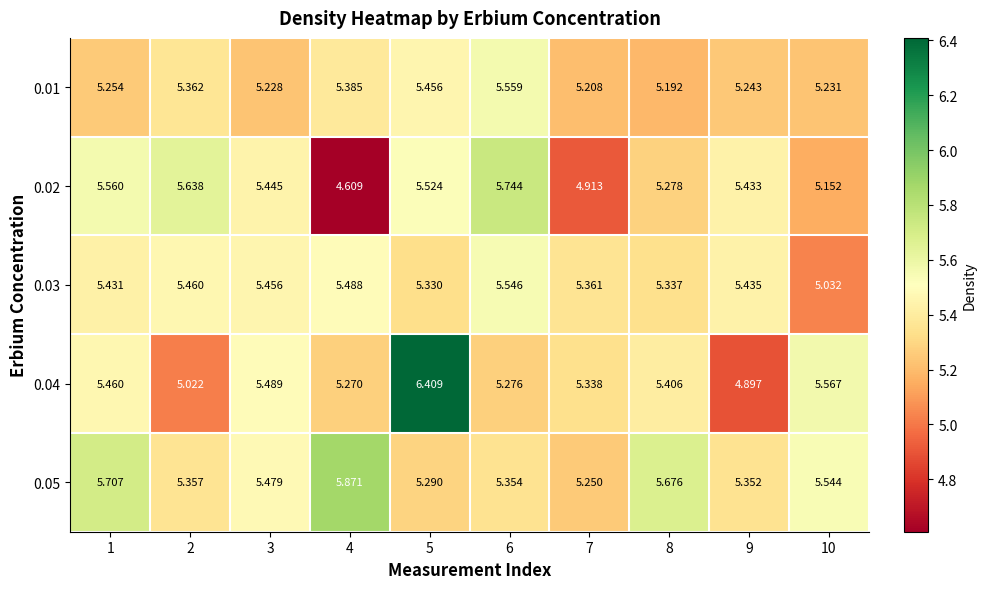

Is the value of 0.02 at 8 greater than the value of 0.04 at 5?

No